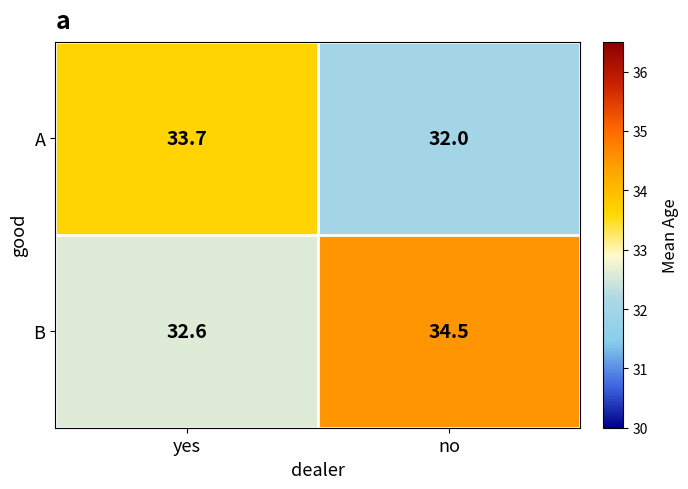

Rank the series by their average value, from lowest to highest.

A, B